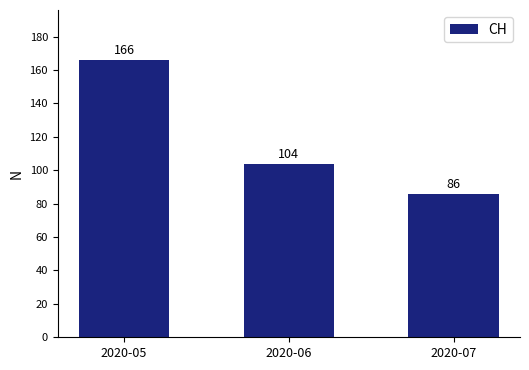

Reading left to right, transcribe all the data shown in this chart.

166	104	86